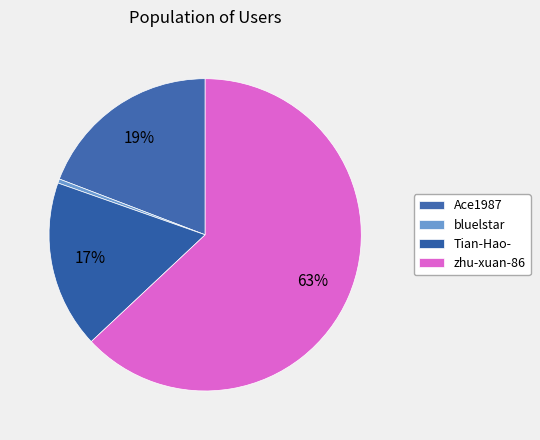

Does any single category account for the majority?

Yes